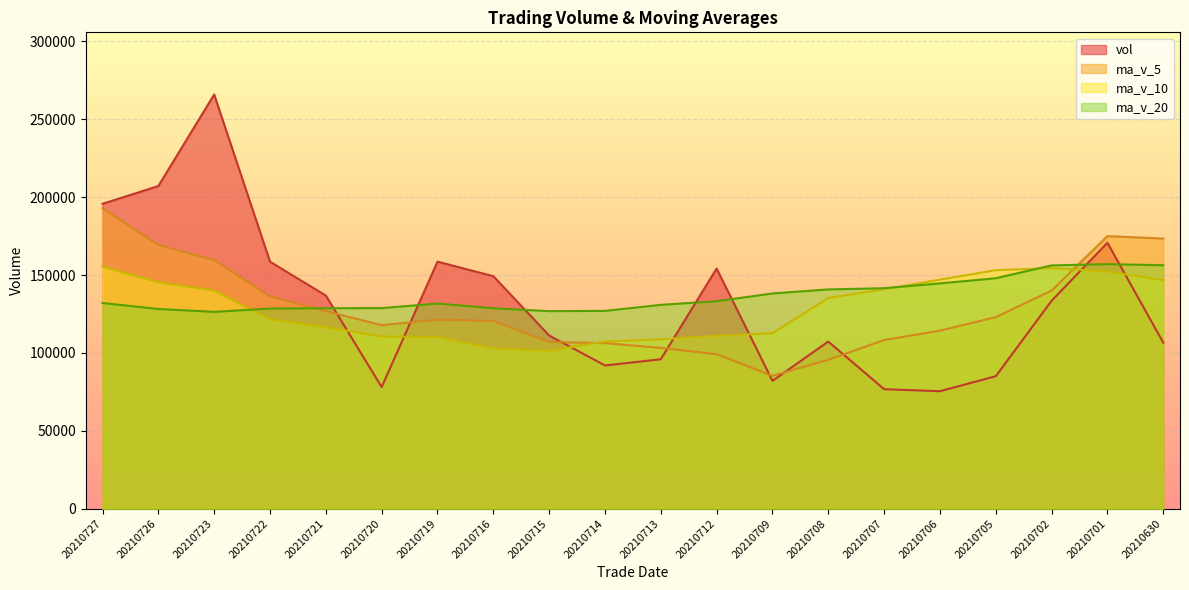

Read the ma_v_20 value at 20210708.

140782.5